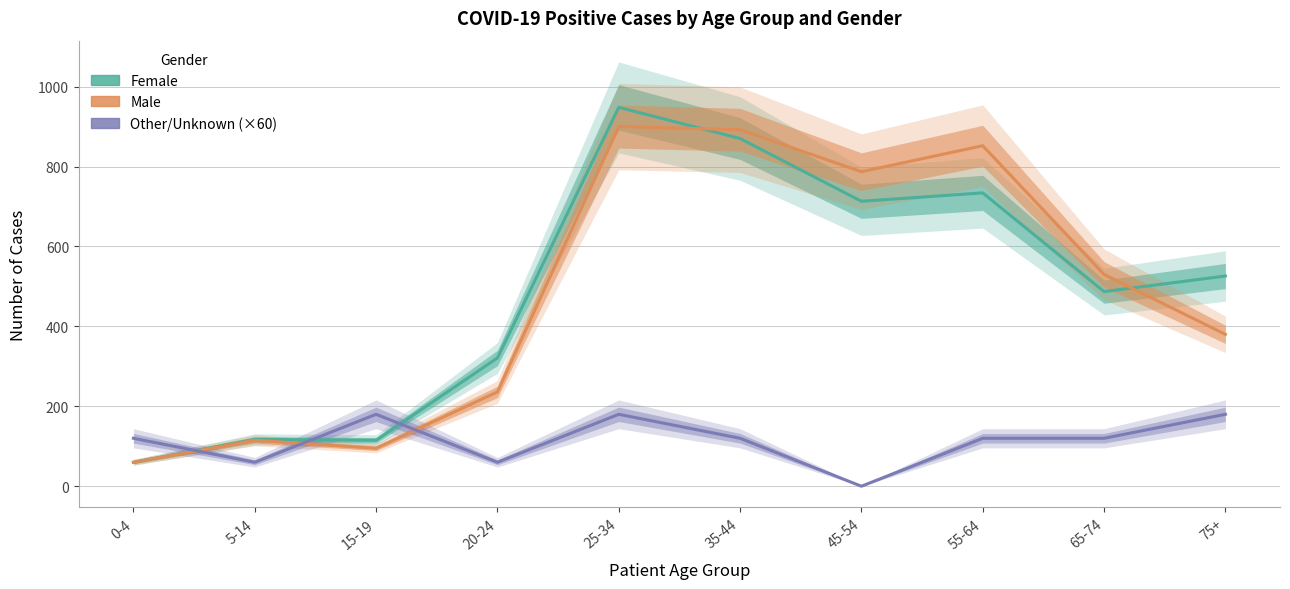

What is the spread (max minus min) of values at 55-64?

732